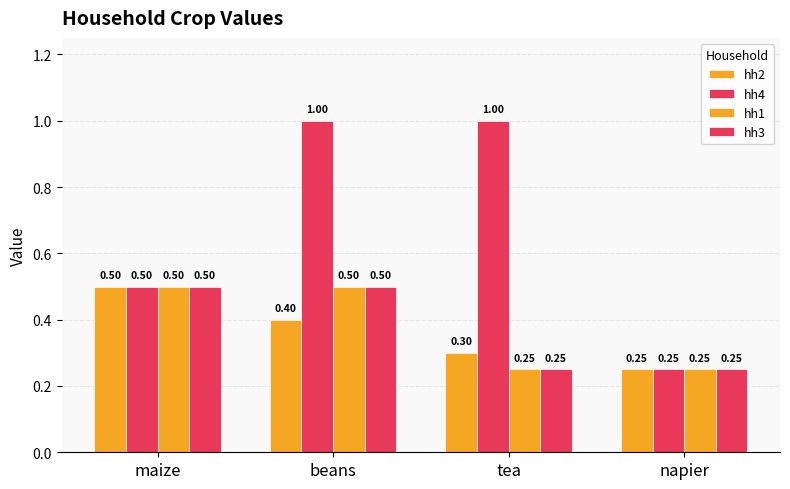

Are the bars horizontal?

No